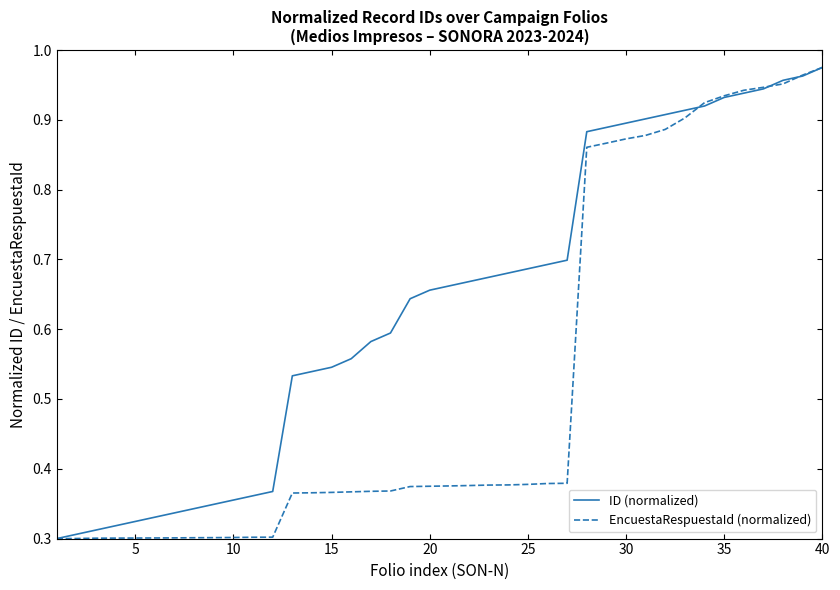

Rank the series by their average value, from lowest to highest.

EncuestaRespuestaId (normalized), ID (normalized)